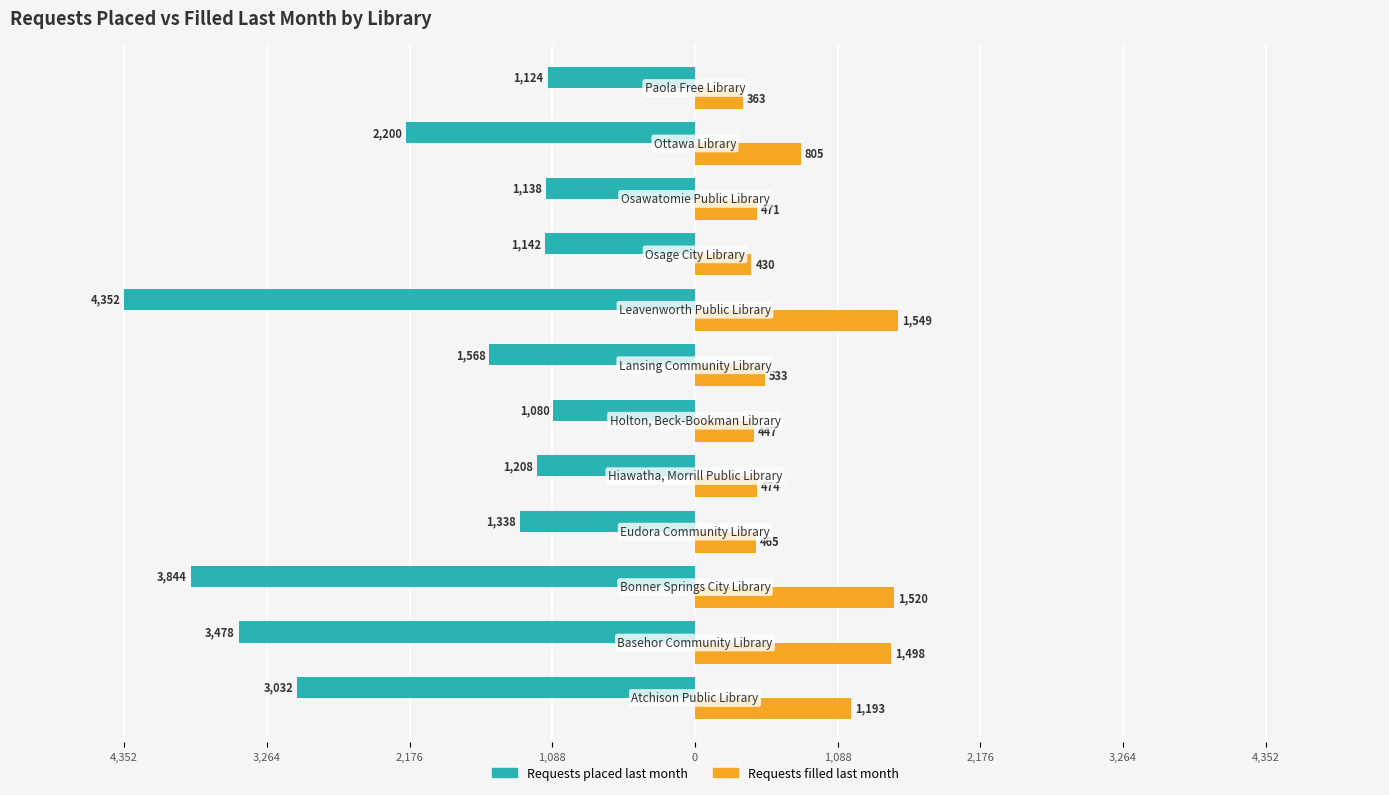

What is the difference between the second highest and second lowest values in the Requests placed last month series?

2720